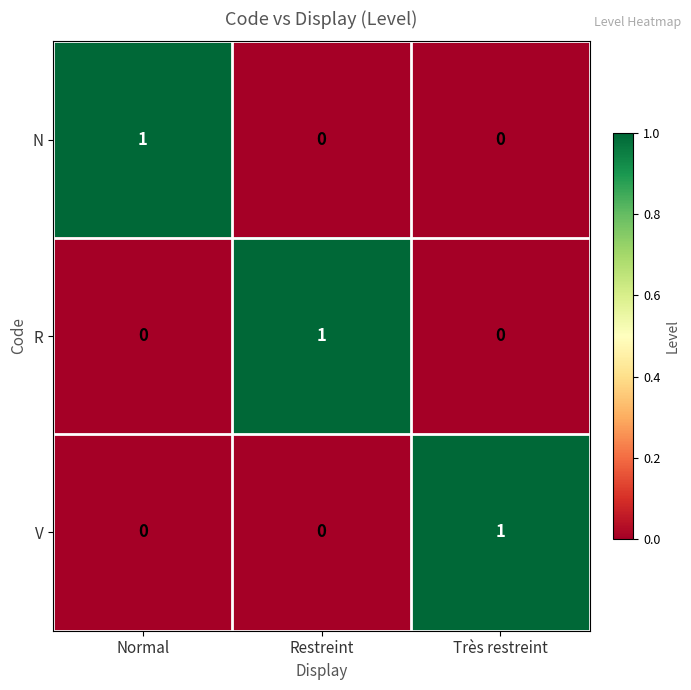

The value of N at Très restreint is 0. True or false?

True